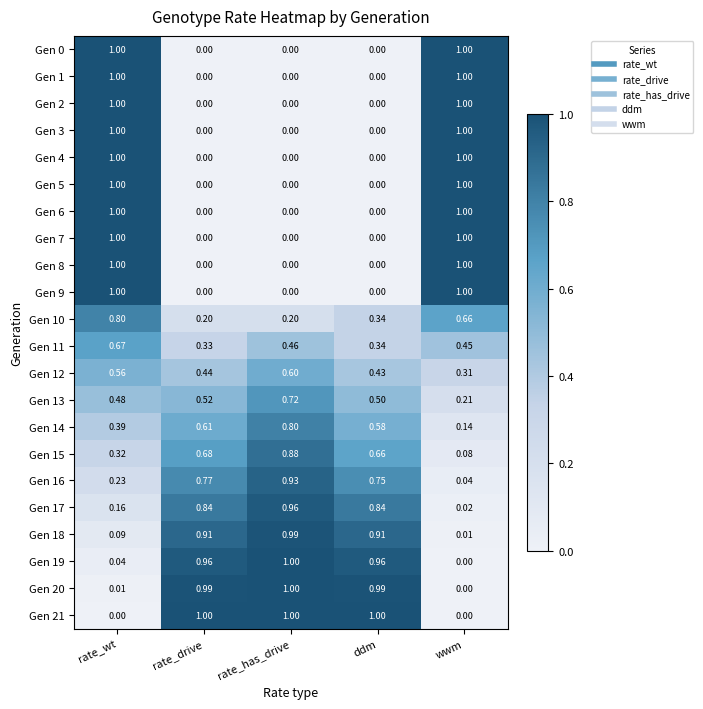

Rank the categories by Gen 11 value from highest to lowest.

rate_wt, rate_has_drive, wwm, ddm, rate_drive